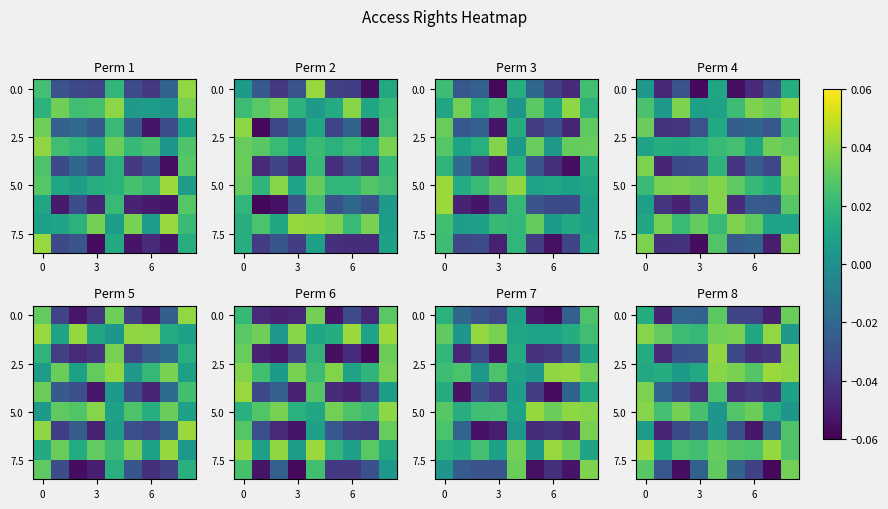

Reading right to left, what are all the values shown in this chart?

row_0: 0.0	-0.0	-0.0	-0.0	0.0	-0.0	-0.0	-0.0	0.0
row_1: 0.0	0.0	0.0	0.0	0.0	0.0	0.0	0.0	0.0
row_2: 0.0	-0.0	-0.0	-0.0	0.0	-0.0	-0.0	-0.0	0.0
row_3: 0.0	0.0	0.0	0.0	0.0	0.0	0.0	0.0	0.0
row_4: 0.0	-0.0	-0.0	-0.0	0.0	-0.0	-0.0	-0.0	0.0
row_5: 0.0	0.0	0.0	0.0	0.0	0.0	0.0	0.0	0.0
row_6: 0.0	-0.0	-0.1	-0.0	0.0	-0.0	-0.0	-0.0	0.0
row_7: 0.0	0.0	0.0	0.0	0.0	0.0	0.0	0.0	0.0
row_8: 0.0	-0.1	-0.0	-0.0	0.0	-0.0	-0.1	-0.0	0.0